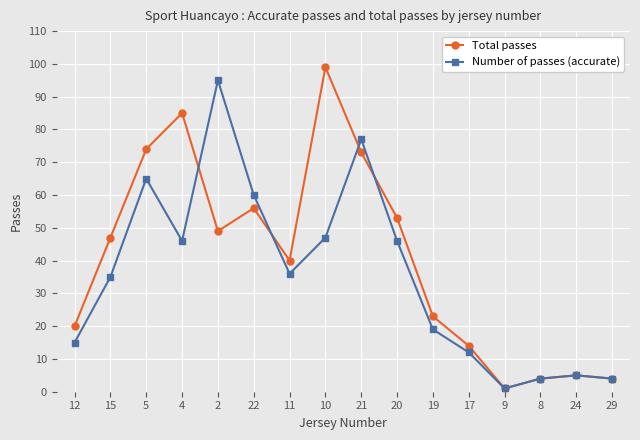

Rank the series by their maximum value, from highest to lowest.

Total passes, Number of passes (accurate)